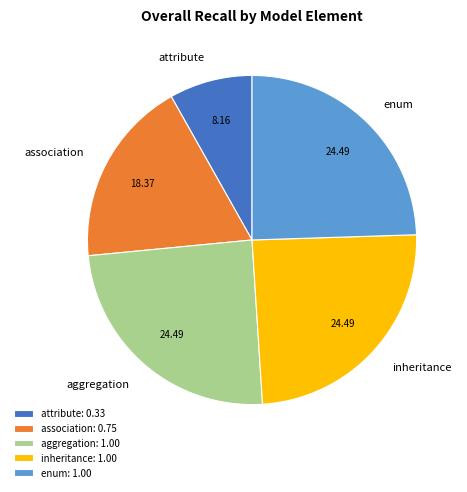

What is the ratio of the value at association to the value at attribute?

2.3